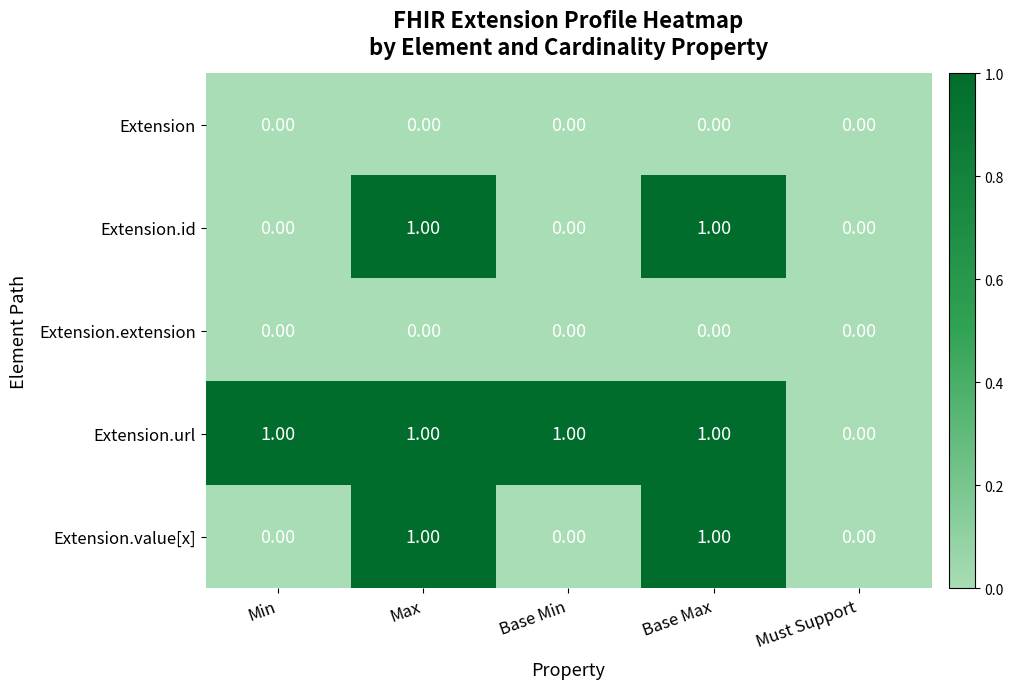

Which series changed the most between Min and Must Support?

Extension.url